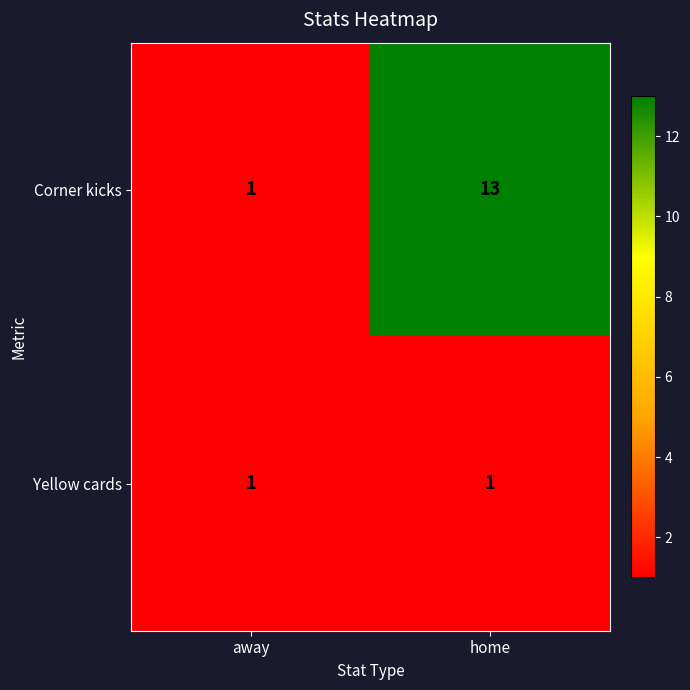

Which category has the lowest value in the Corner kicks series?

away